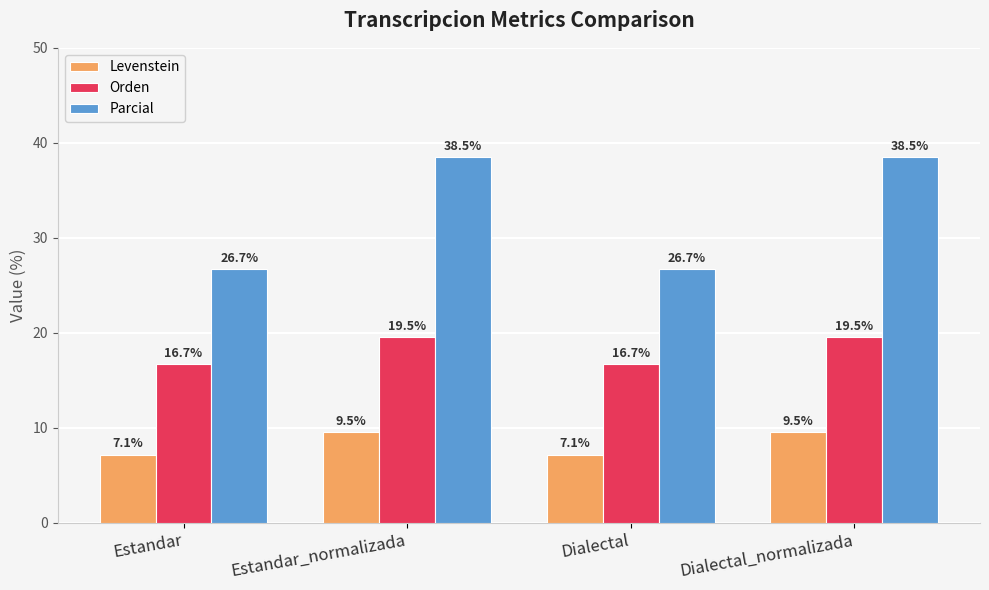

Is it true that Parcial equals 59.6 at Estandar_normalizada?

False